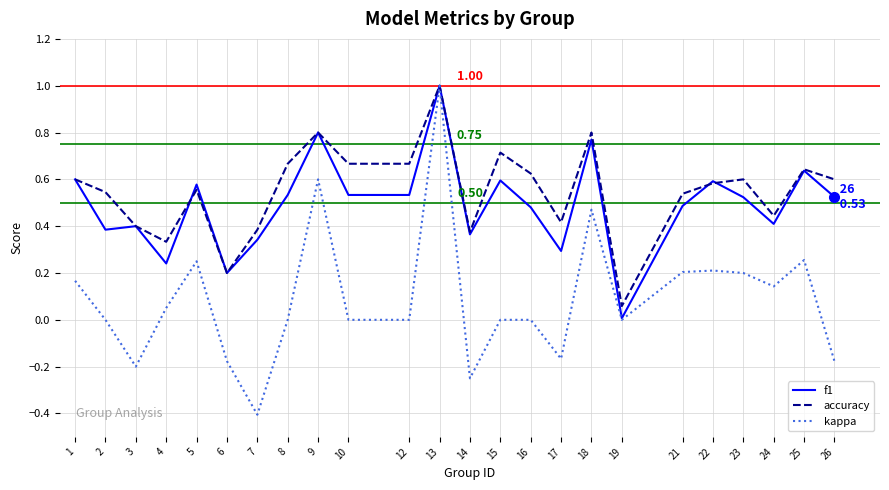

True or false: kappa has a value of -0.2 at 3.

True